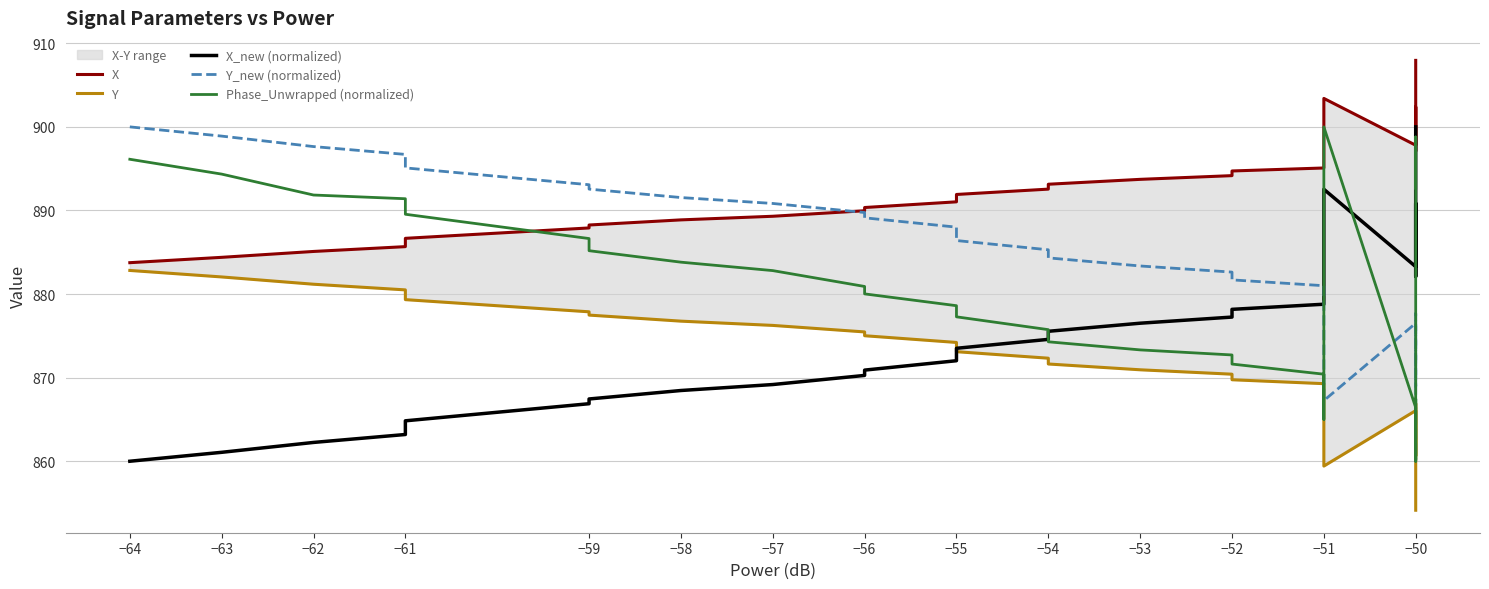

What is the difference between the maximum and minimum values in the Y_new (normalized) series?

40.0